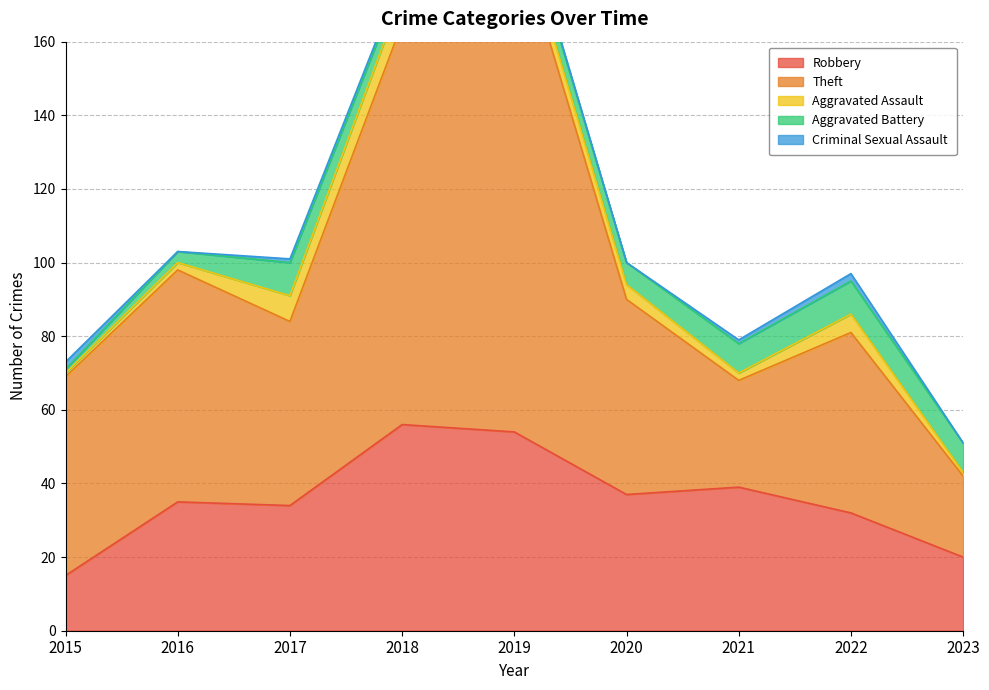

What is the sum of the Criminal Sexual Assault values at 2019 and 2015?

3